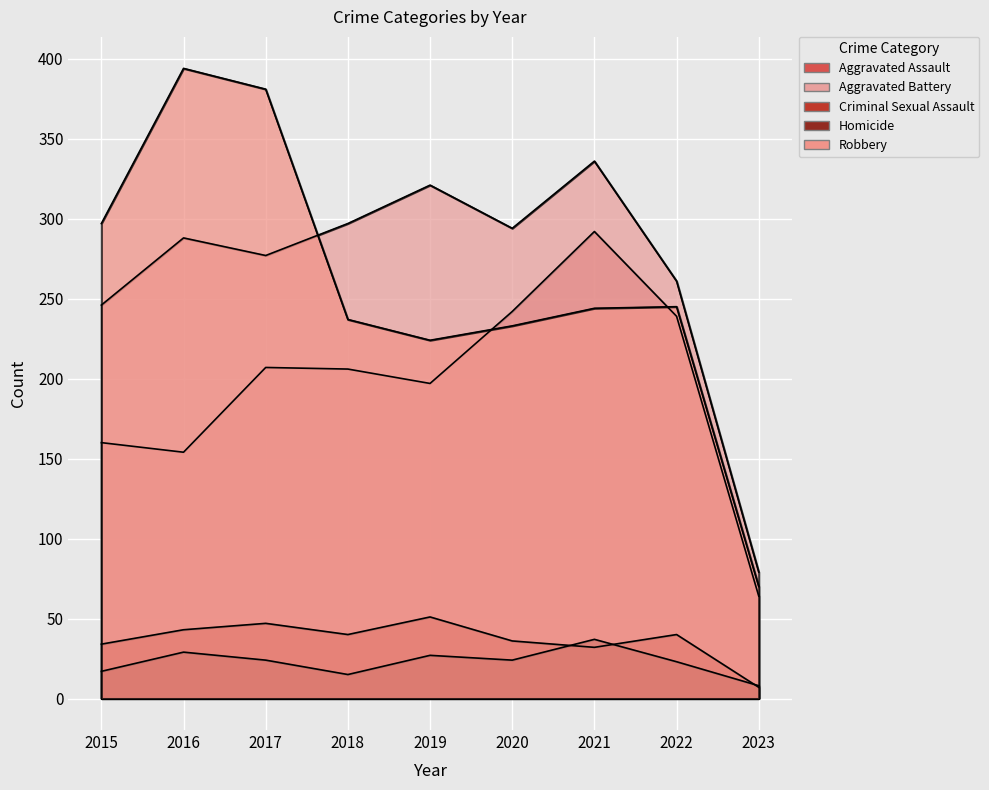

Is the value of Aggravated Assault at 2021 greater than the value of Criminal Sexual Assault at 2021?

Yes